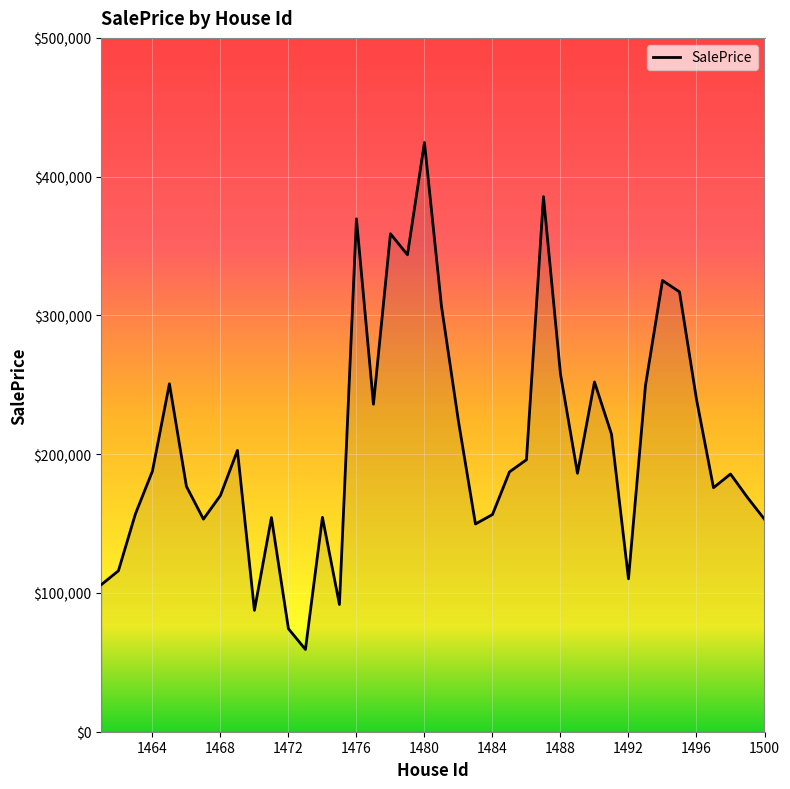

How many lines are shown in the chart?

1